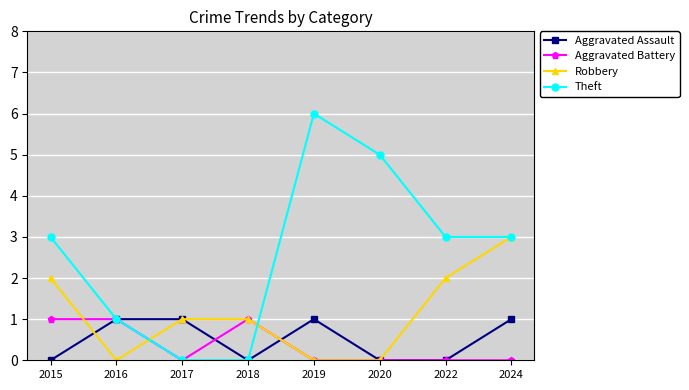

Which category has the highest value across all series?

2019